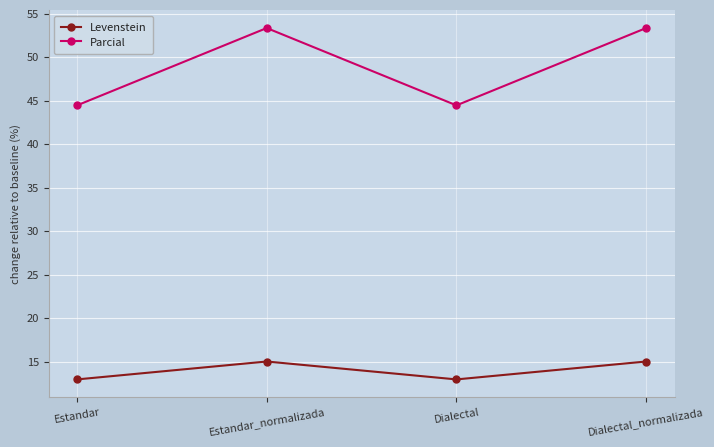

What is the spread (max minus min) of values at Dialectal_normalizada?

38.3